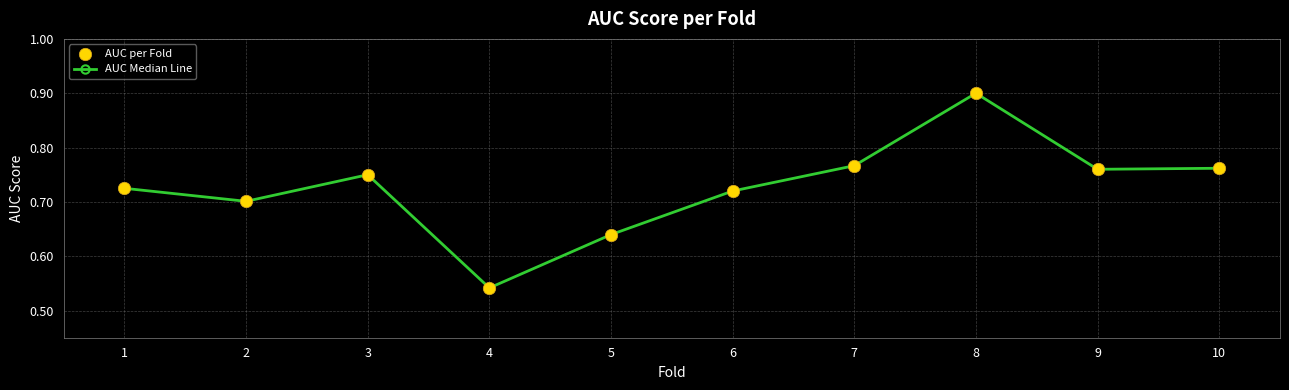

Where is the first local maximum?

3